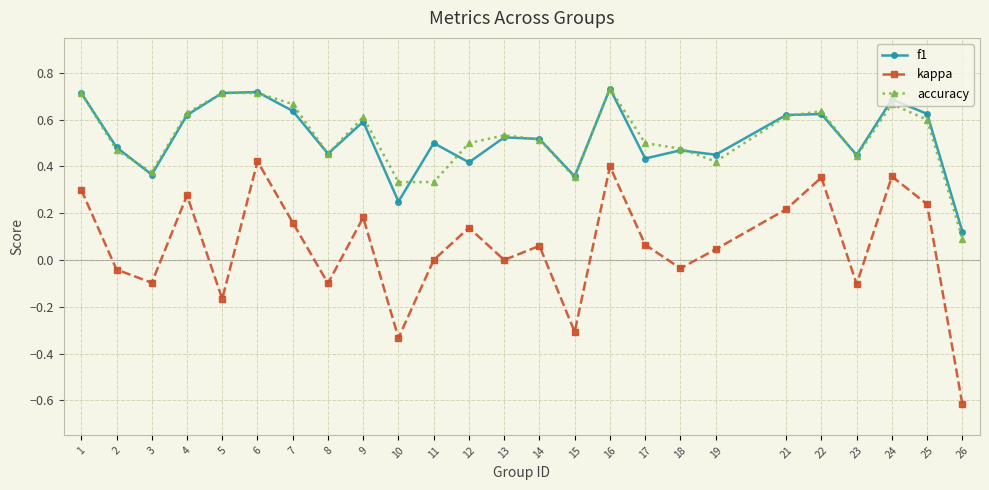

At which label does kappa reach its minimum?

26